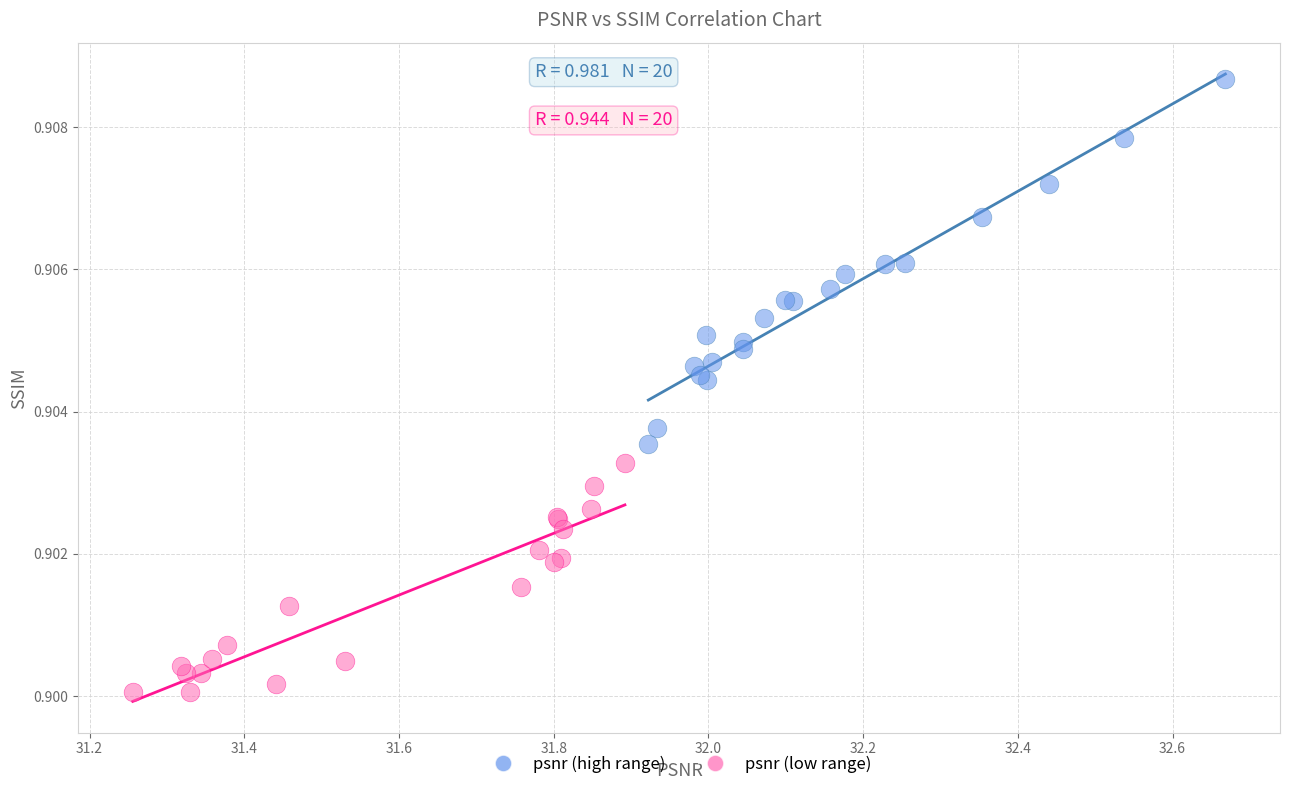

Which series reaches the maximum Y coordinate?

psnr (high range)